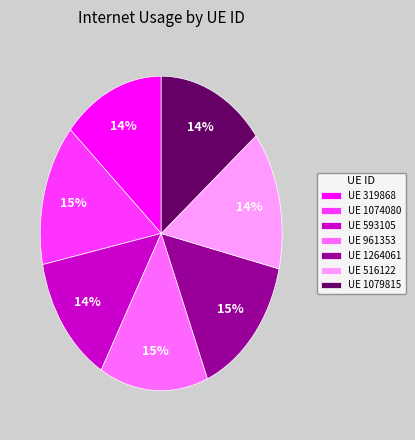

Does UE 1079815 account for over 50% of the chart?

No